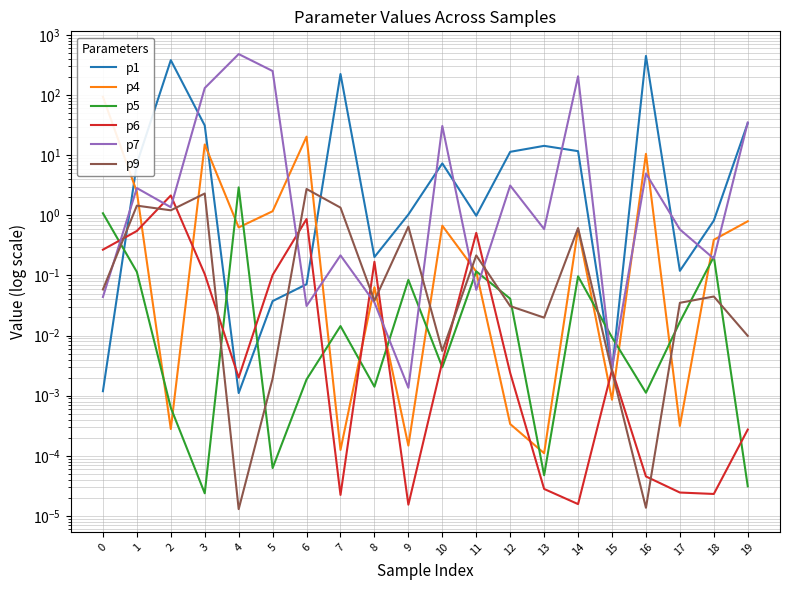

What are all the series names shown in the legend?

p1, p4, p5, p6, p7, p9